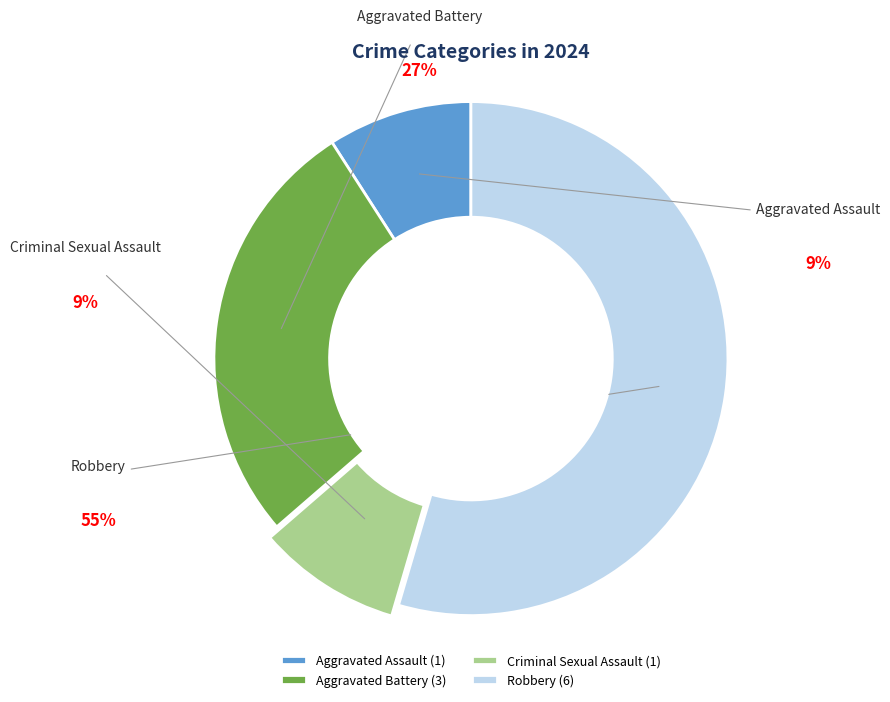

To the nearest percent, what is the difference between the Robbery and Criminal Sexual Assault slice percentages?

45%